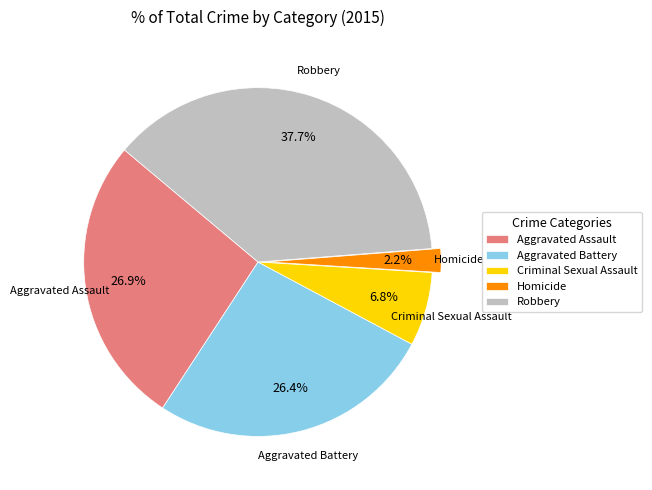

How many slices are in this pie chart?

5